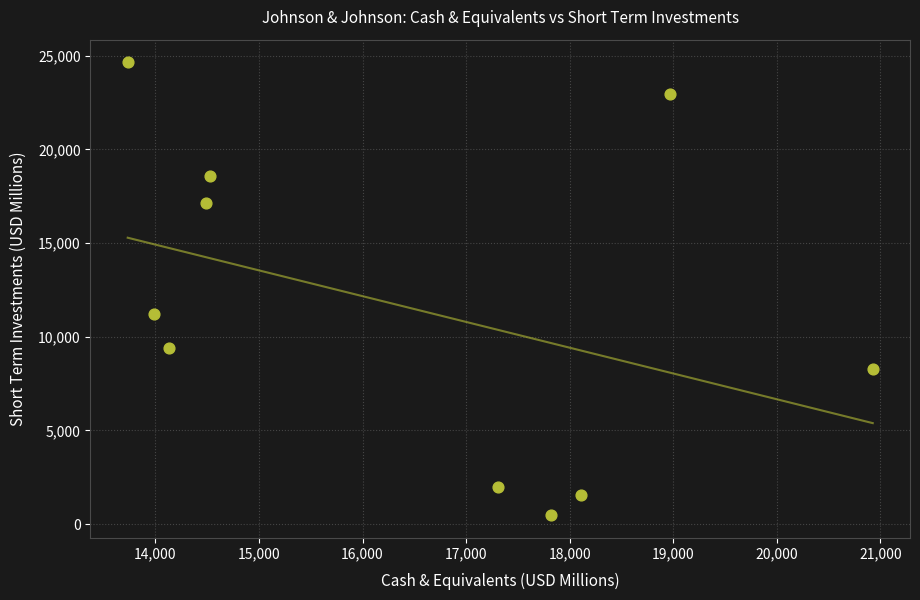

What Y value in the scatter plot is closest to 12558?

11200